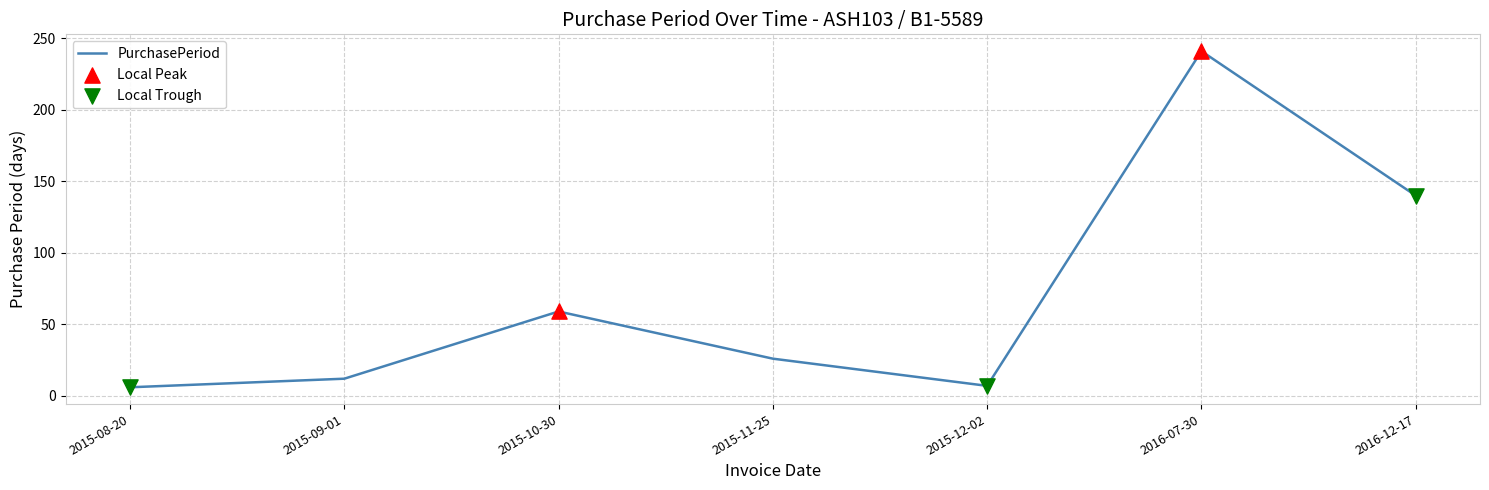

What is the change in value from 2015-12-02 to 2016-07-30?

+234